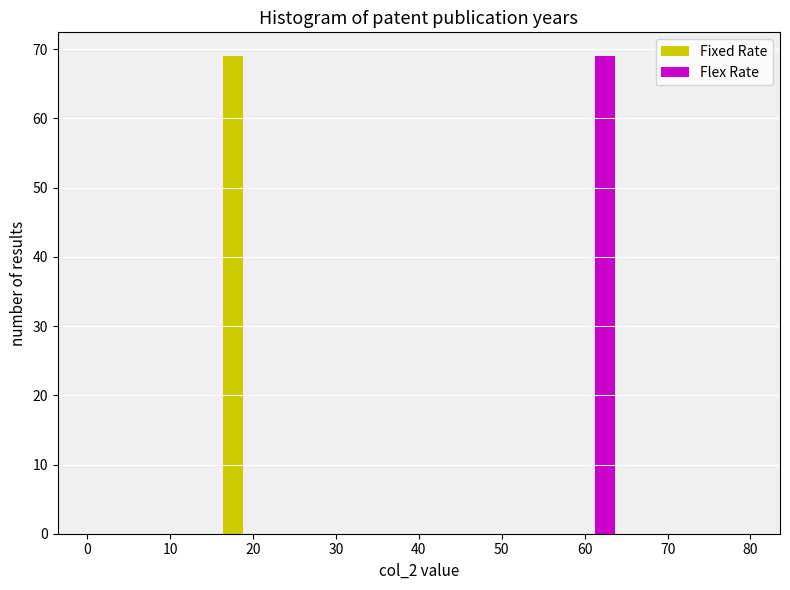

Reading left to right, transcribe this chart: for each range on the x-axis, give the height of each series' bar. The values are not printed on the chart, so give them approximately, as read against the axis.

0 to 8: Fixed Rate=0	Flex Rate=0
8 to 16: Fixed Rate=0	Flex Rate=0
16 to 24: Fixed Rate=69	Flex Rate=0
24 to 32: Fixed Rate=0	Flex Rate=0
32 to 40: Fixed Rate=0	Flex Rate=0
40 to 48: Fixed Rate=0	Flex Rate=0
48 to 56: Fixed Rate=0	Flex Rate=0
56 to 64: Fixed Rate=0	Flex Rate=69
64 to 72: Fixed Rate=0	Flex Rate=0
72 to 80: Fixed Rate=0	Flex Rate=0